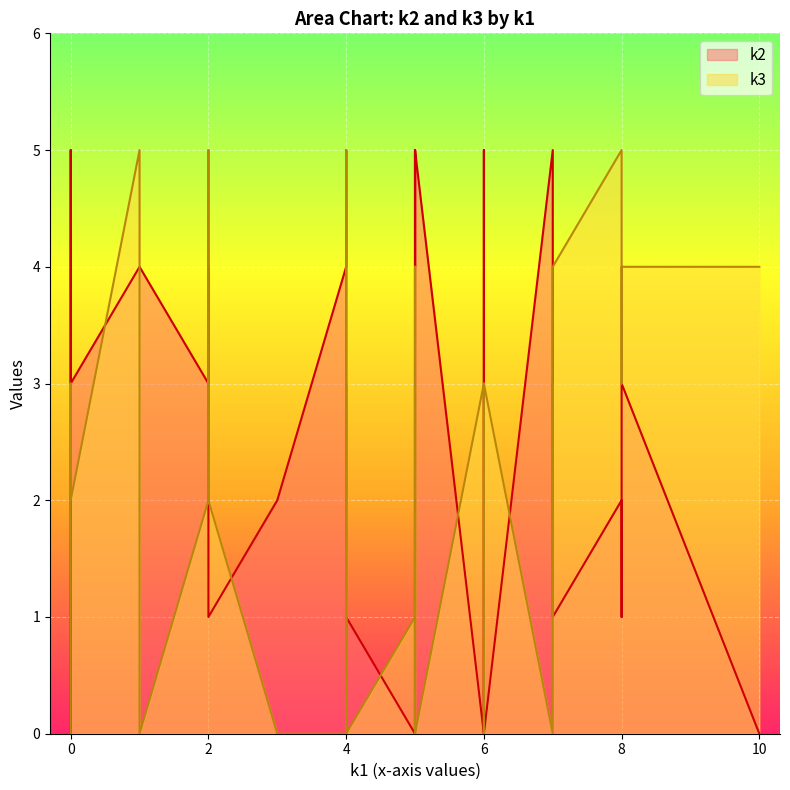

What is the difference between the second highest and second lowest values in the k2 series?

5